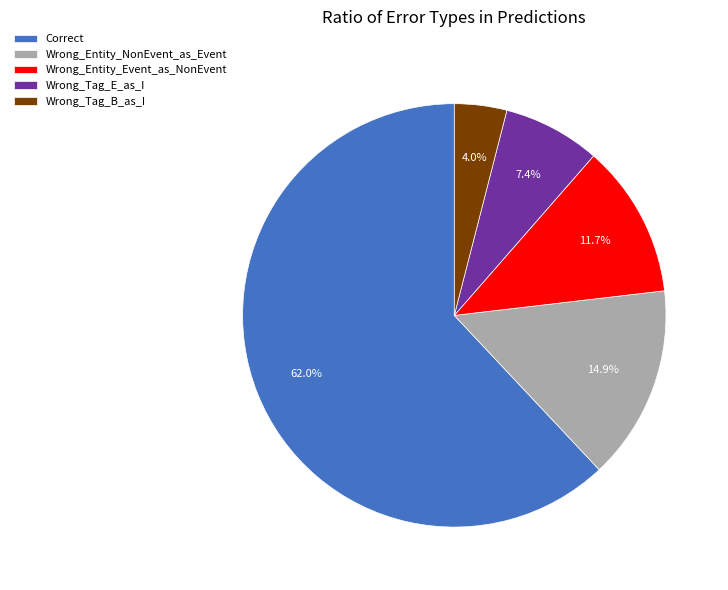

What percentage is the Wrong_Entity_NonEvent_as_Event slice, to the nearest percent?

15%